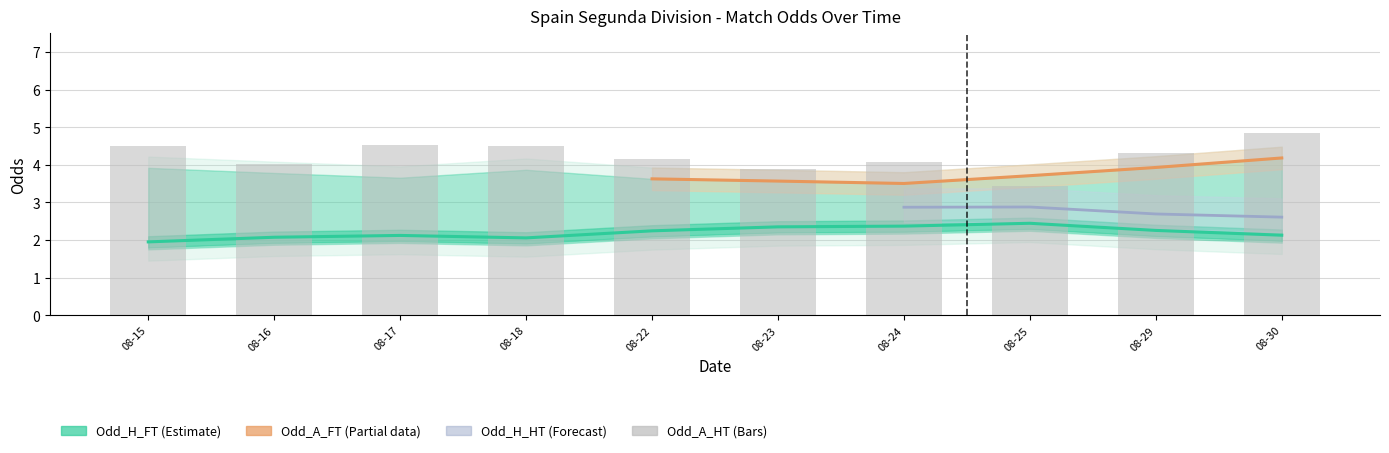

What is the average value of the Odd_A_HT series?

4.2